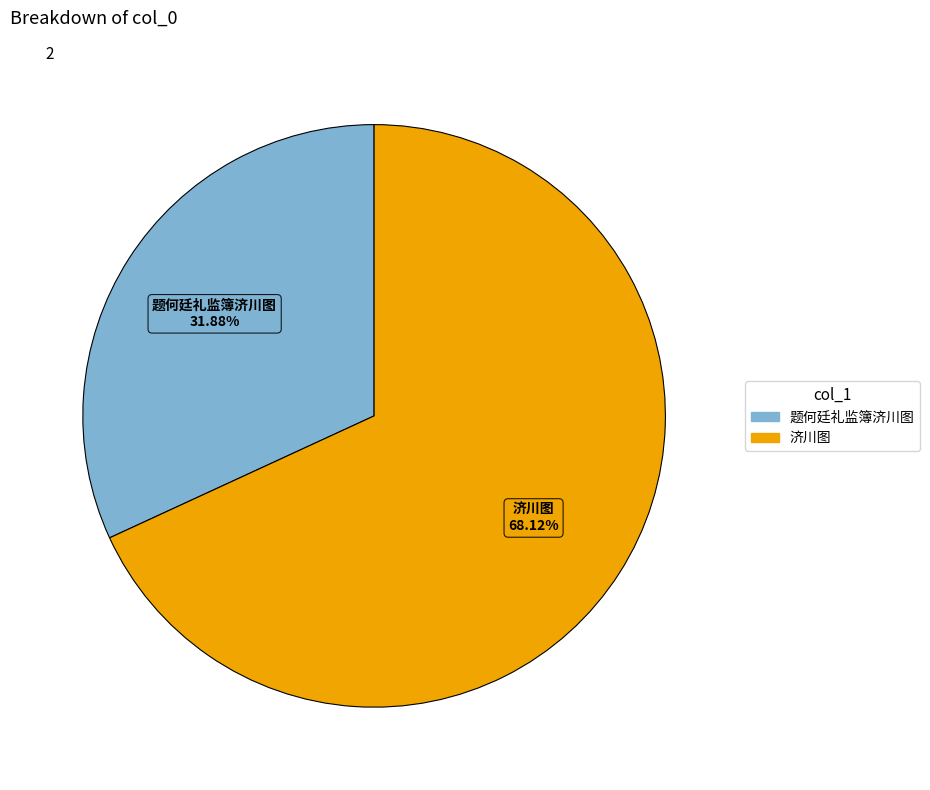

How many slices are in this pie chart?

2